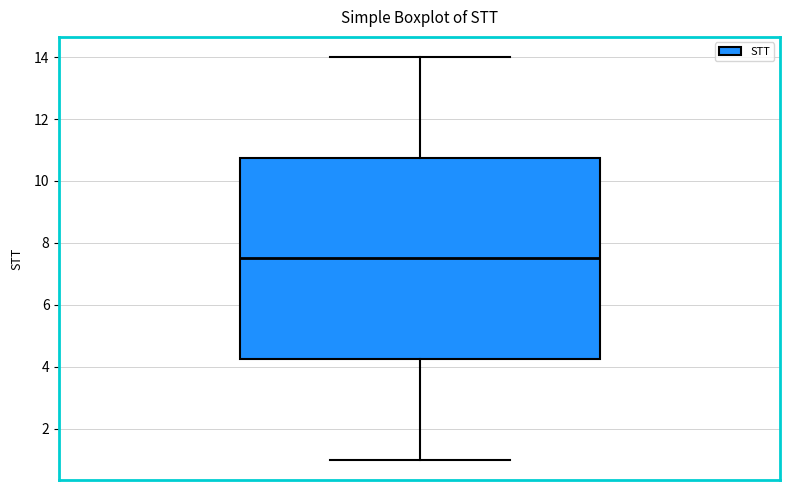

Read this box plot against the y-axis: the position of the median line, the range covered by the box, and the ends of both whiskers. The values are not printed on the chart, so give them approximately, as read against the axis.

median 7.6, box 4.2 to 10.8, whiskers 1.0 to 14.0